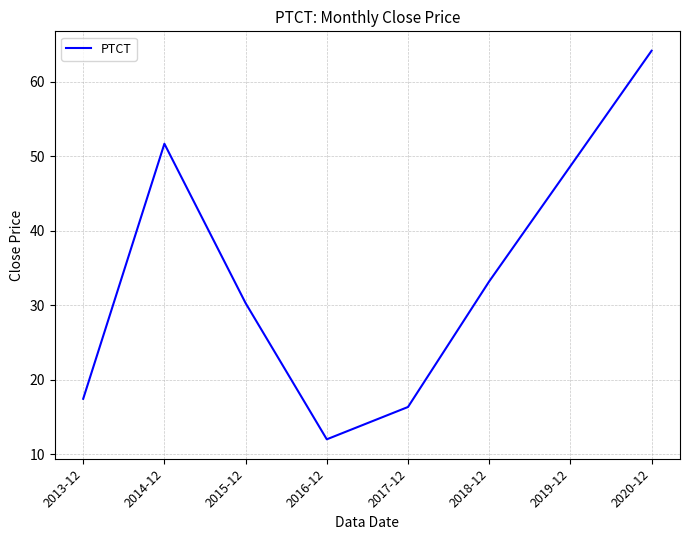

What is the change in value from 2014-12 to 2019-12?

-3.0